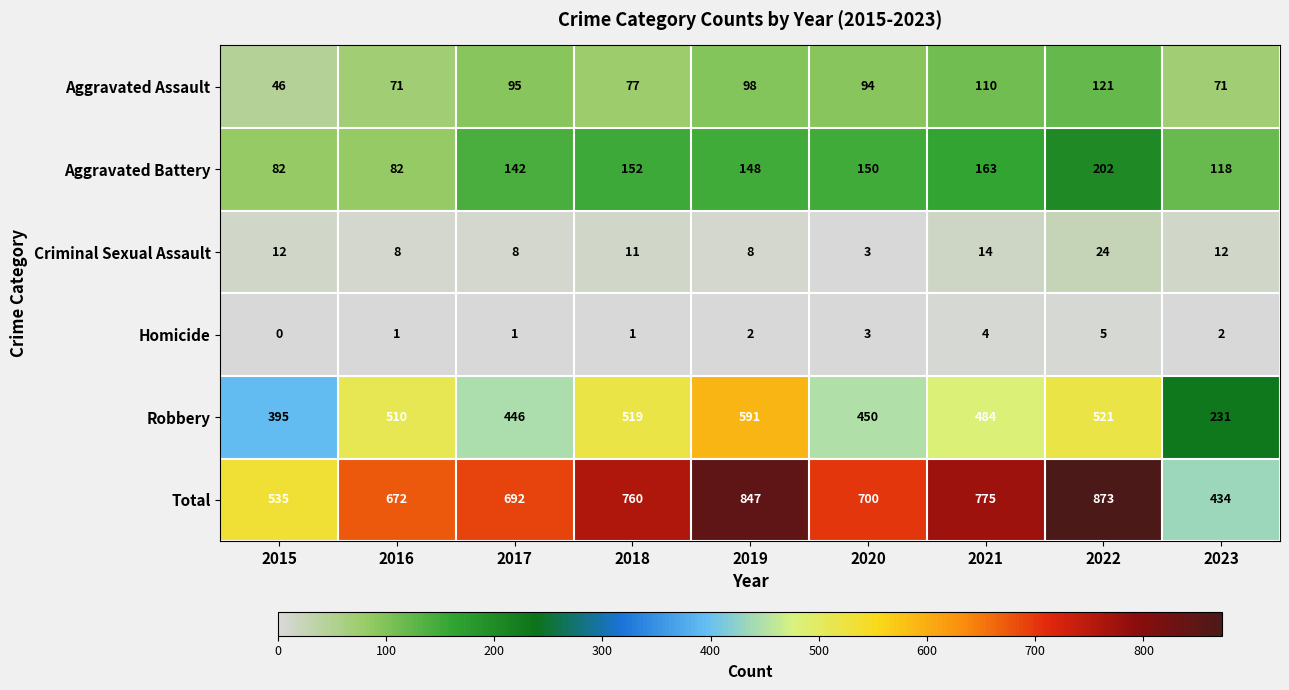

True or false: Homicide has a value of 0 at 2015.

True